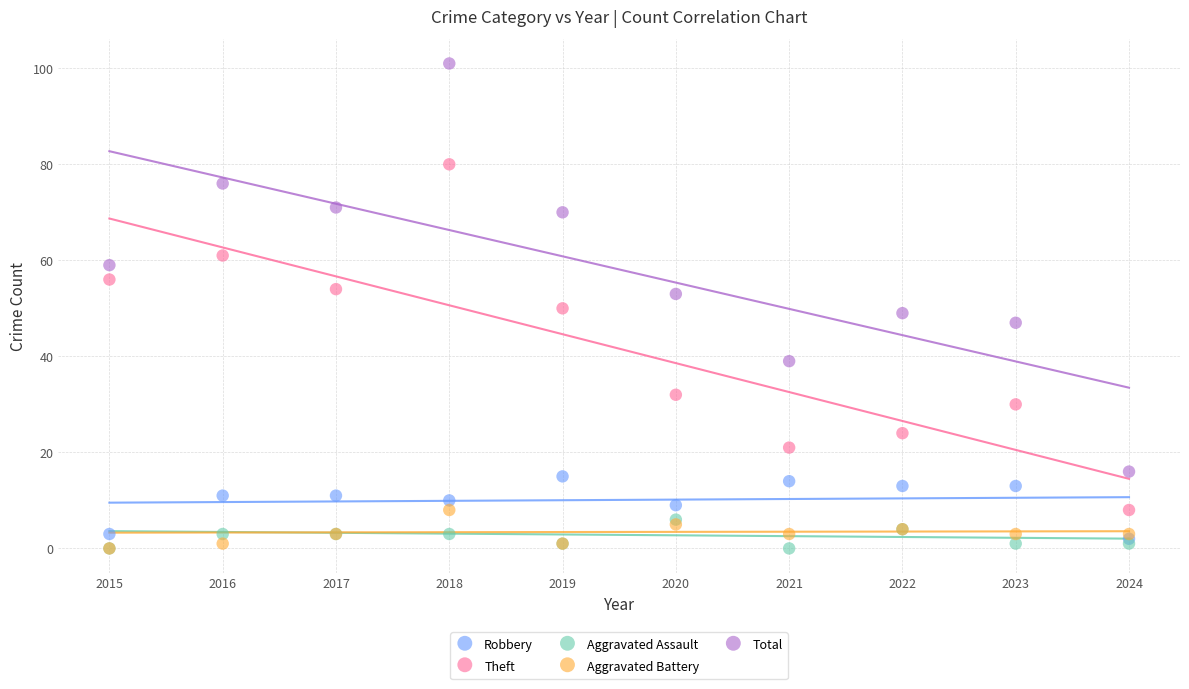

What are all the series names shown in the legend?

Robbery, Theft, Aggravated Assault, Aggravated Battery, Total